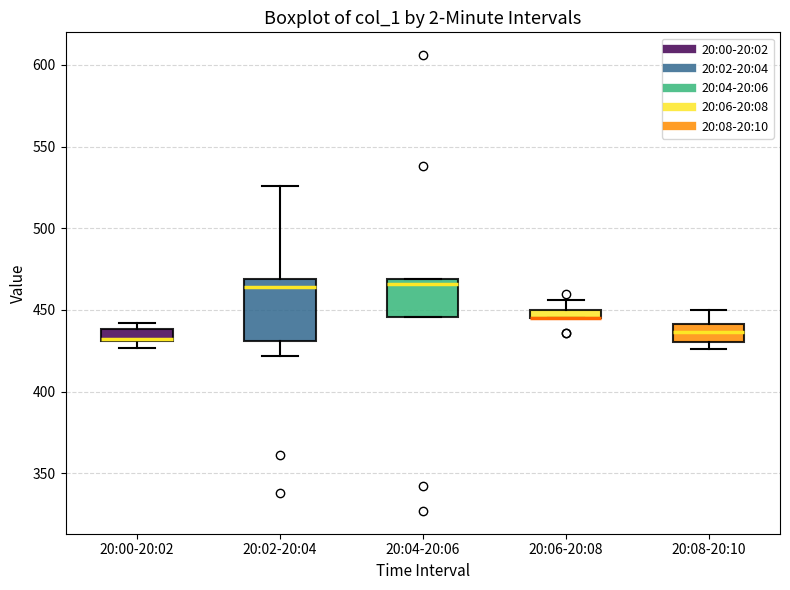

Where is the upper edge of the box for 20:04-20:06 on the y-axis? The values are not printed on the chart, so give them approximately, as read against the axis.

470